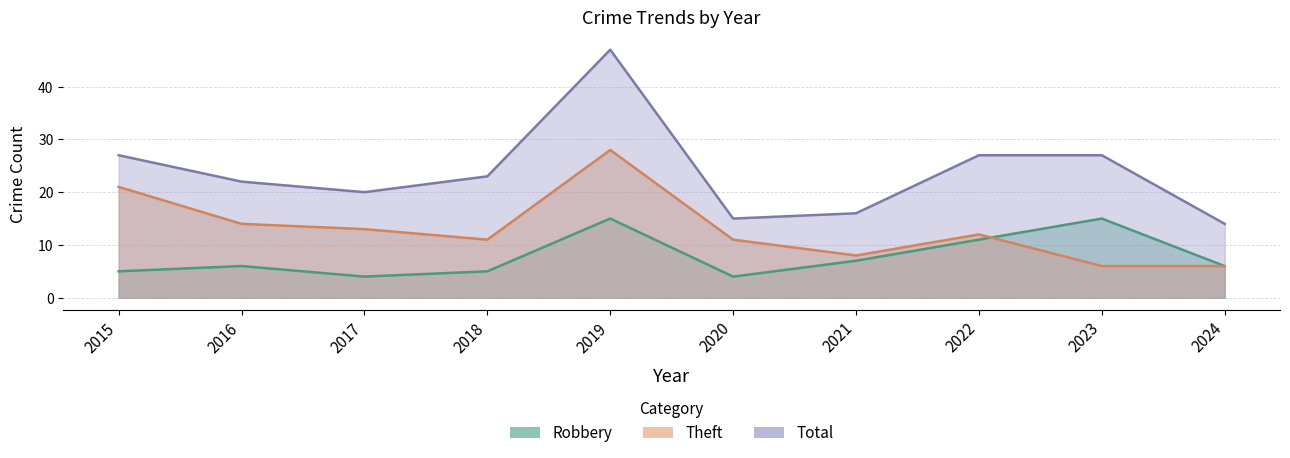

What is the difference between the highest and lowest values at 2023?

21